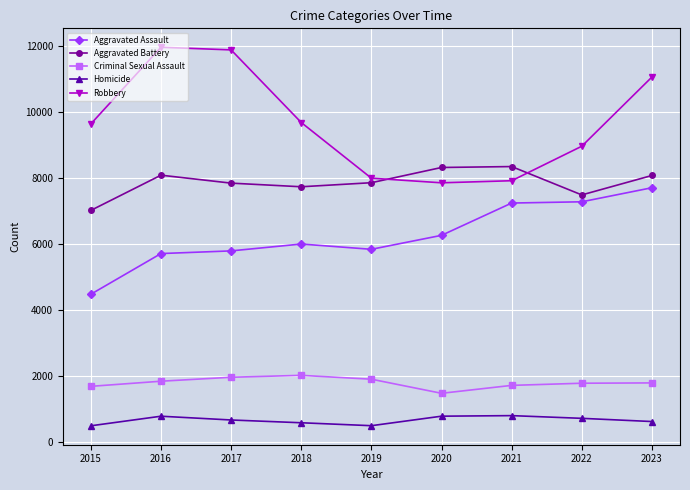

Between 2017 and 2023, which series saw the biggest shift?

Aggravated Assault